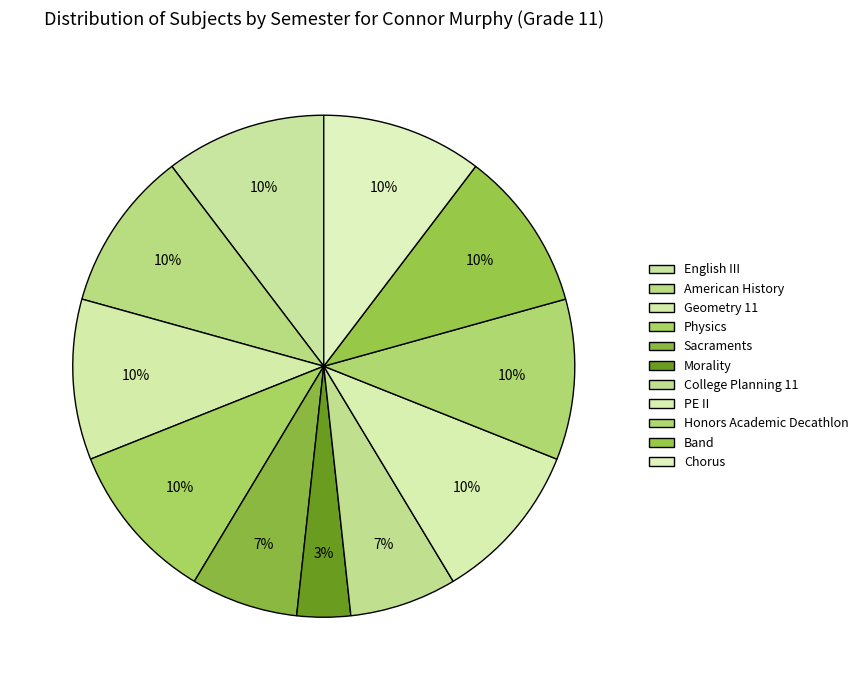

Rank the categories by value from highest to lowest.

English III, American History, Geometry 11, Physics, PE II, Honors Academic Decathlon, Band, Chorus, Sacraments, College Planning 11, Morality